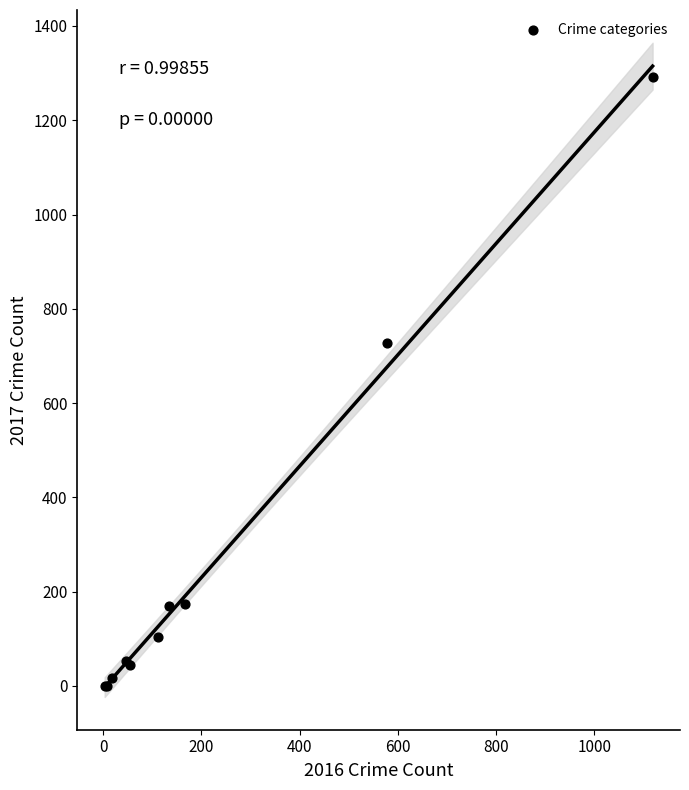

What Y value in the scatter plot is closest to 646?

728